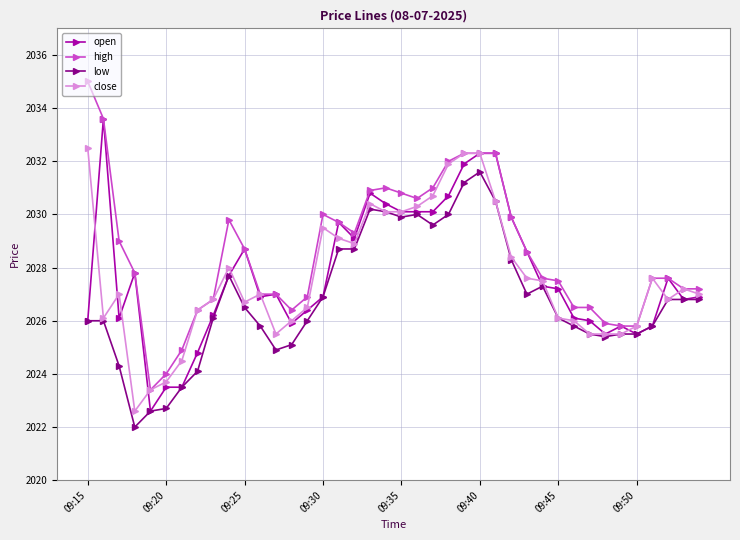

What is the highest value of the open series?

2033.6